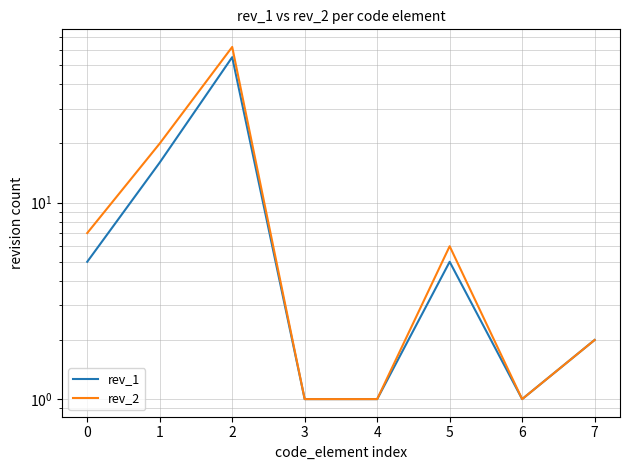

How many data points in rev_2 are above 6?

3